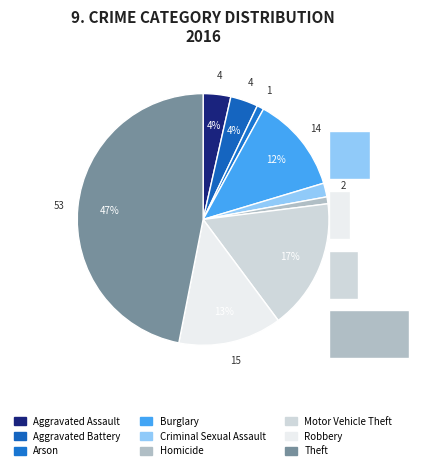

Is the sum of Robbery and Theft greater than half?

Yes